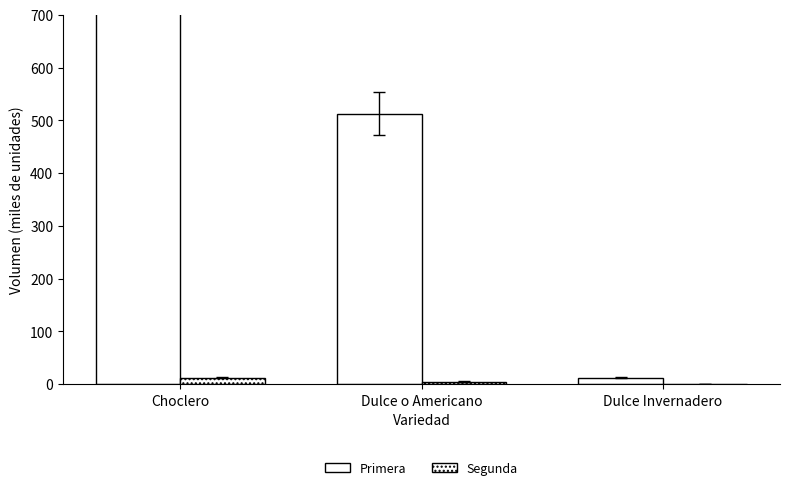

What is the approximate value of Segunda at Dulce o Americano?

5.0